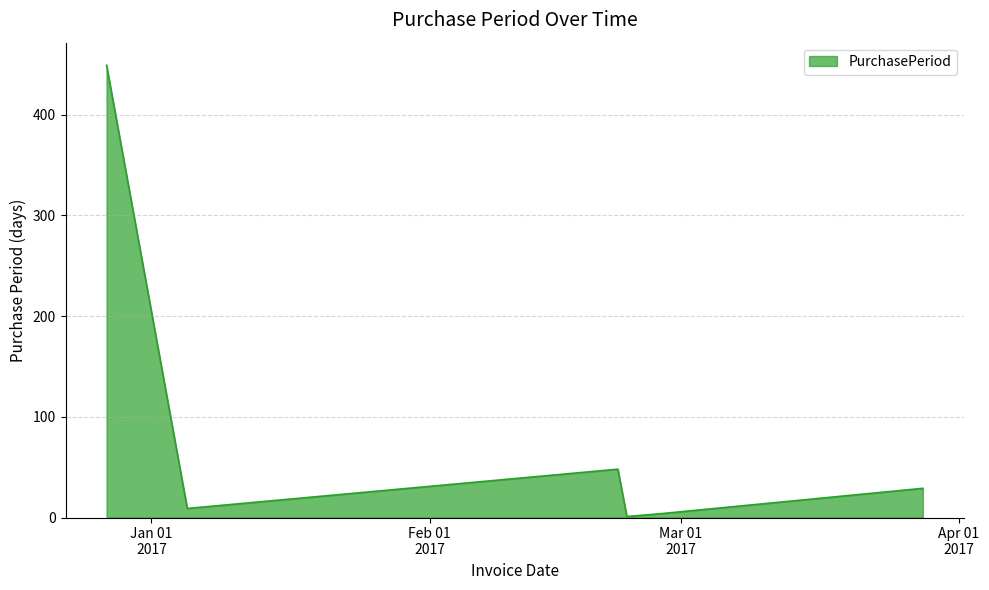

How many interior local valleys (lower than both neighbors) does the data have?

2